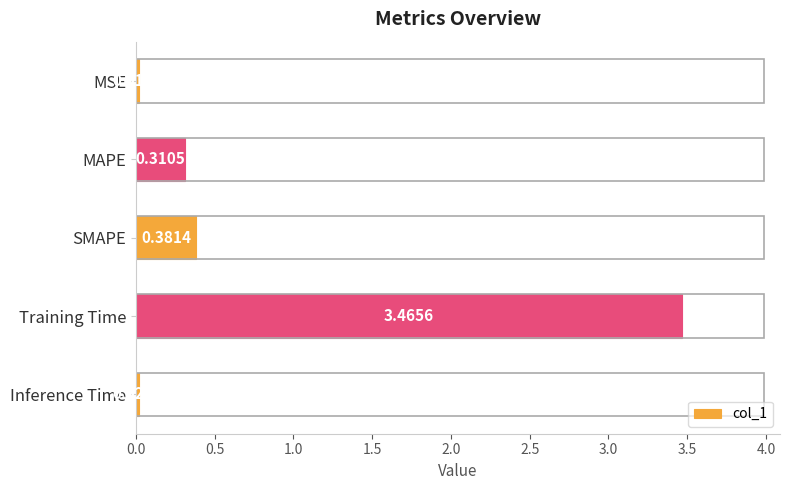

Between MAPE and MSE, which is larger?

MAPE